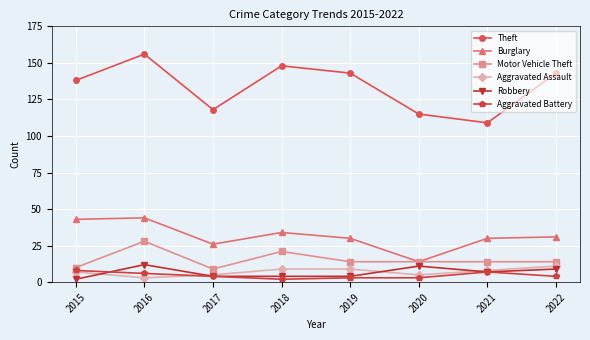

At which category does Motor Vehicle Theft reach its first local peak?

2016